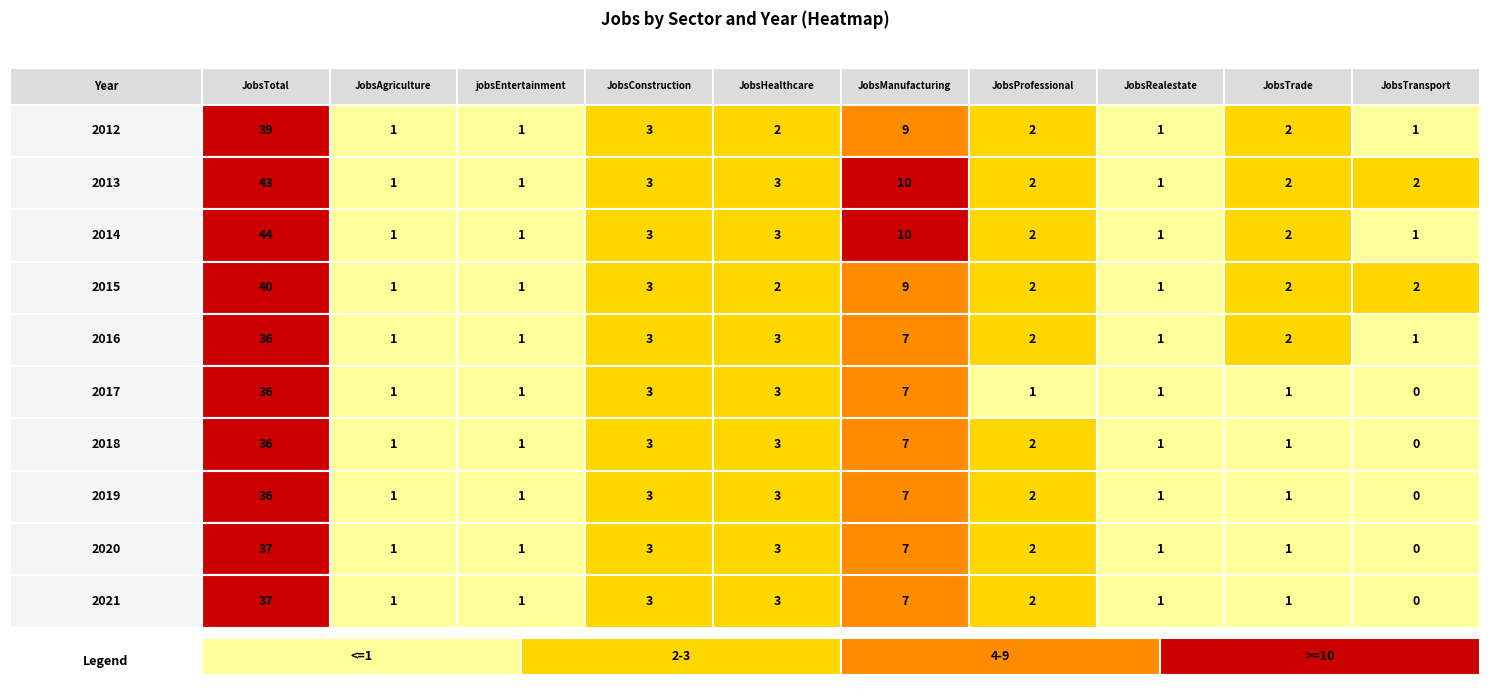

The 2013 series shows 1 at 9. True or false?

False